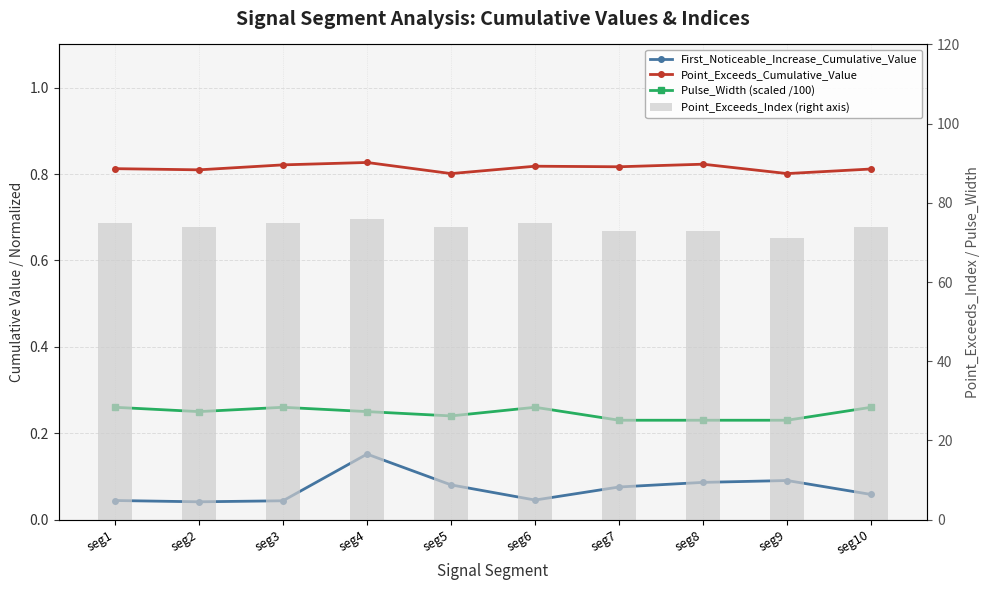

At which label does Pulse_Width (scaled /100) reach its peak?

seg1